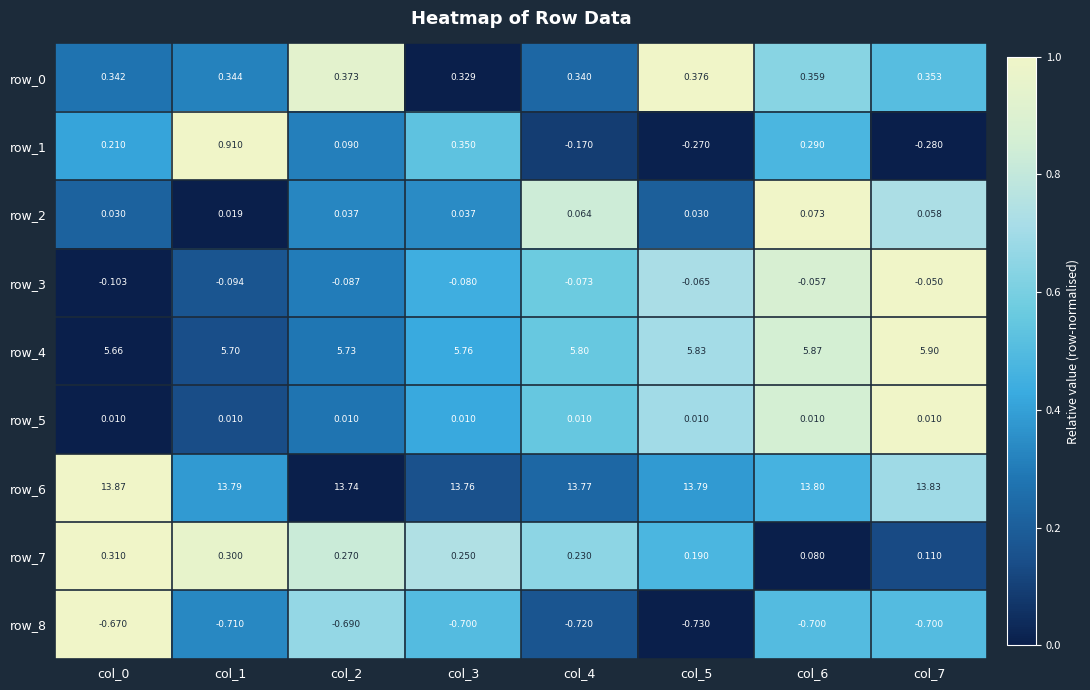

Count the number of categories in the chart.

8